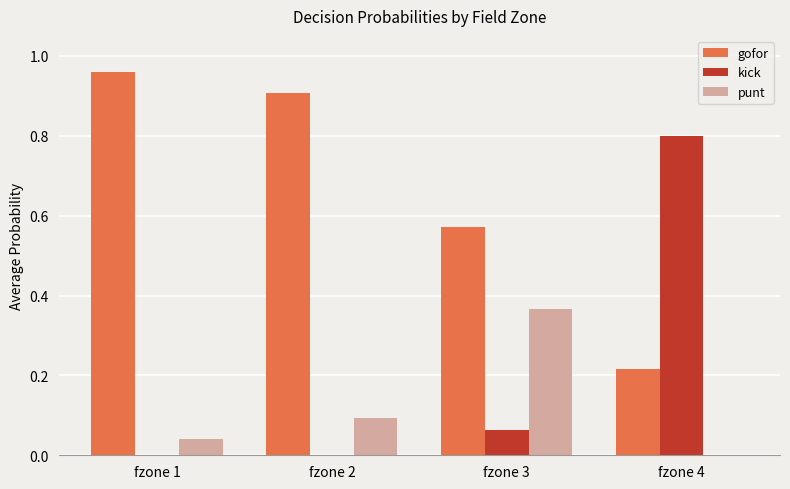

Are the bars grouped side by side (vs. stacked)?

Yes